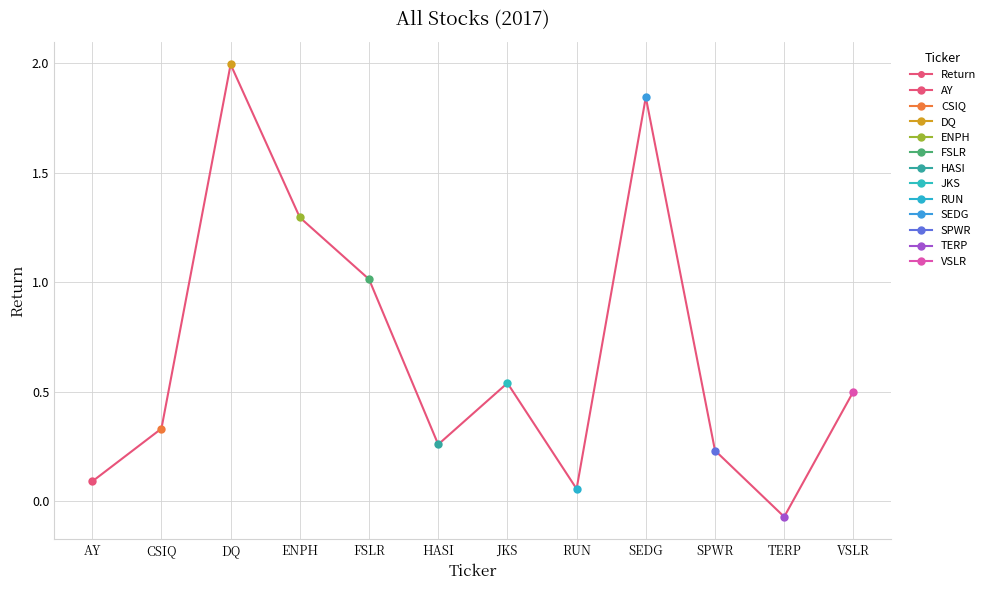

At which label does the data first exceed 0?

AY